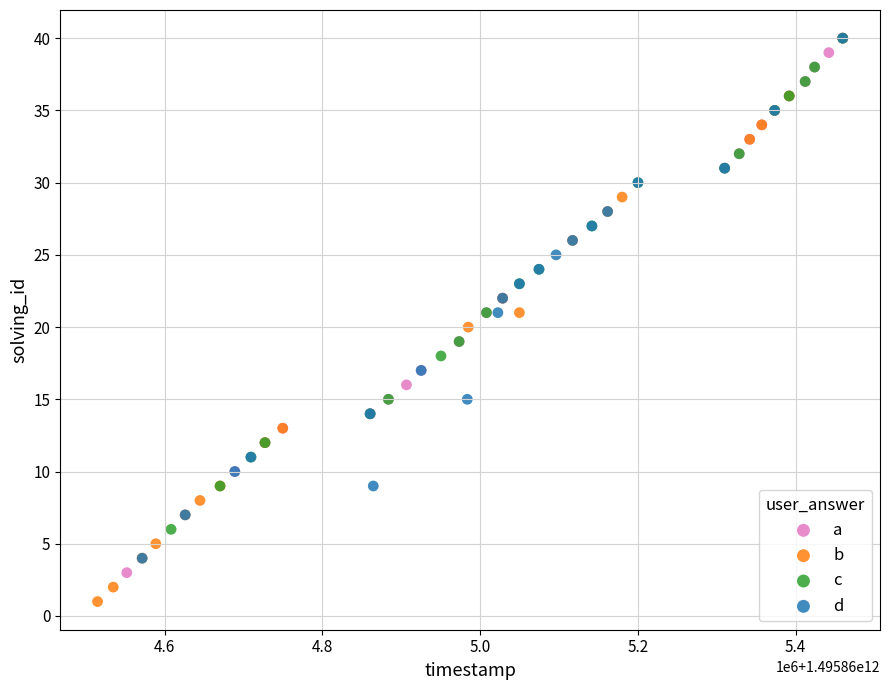

Which series reaches the minimum Y coordinate?

b